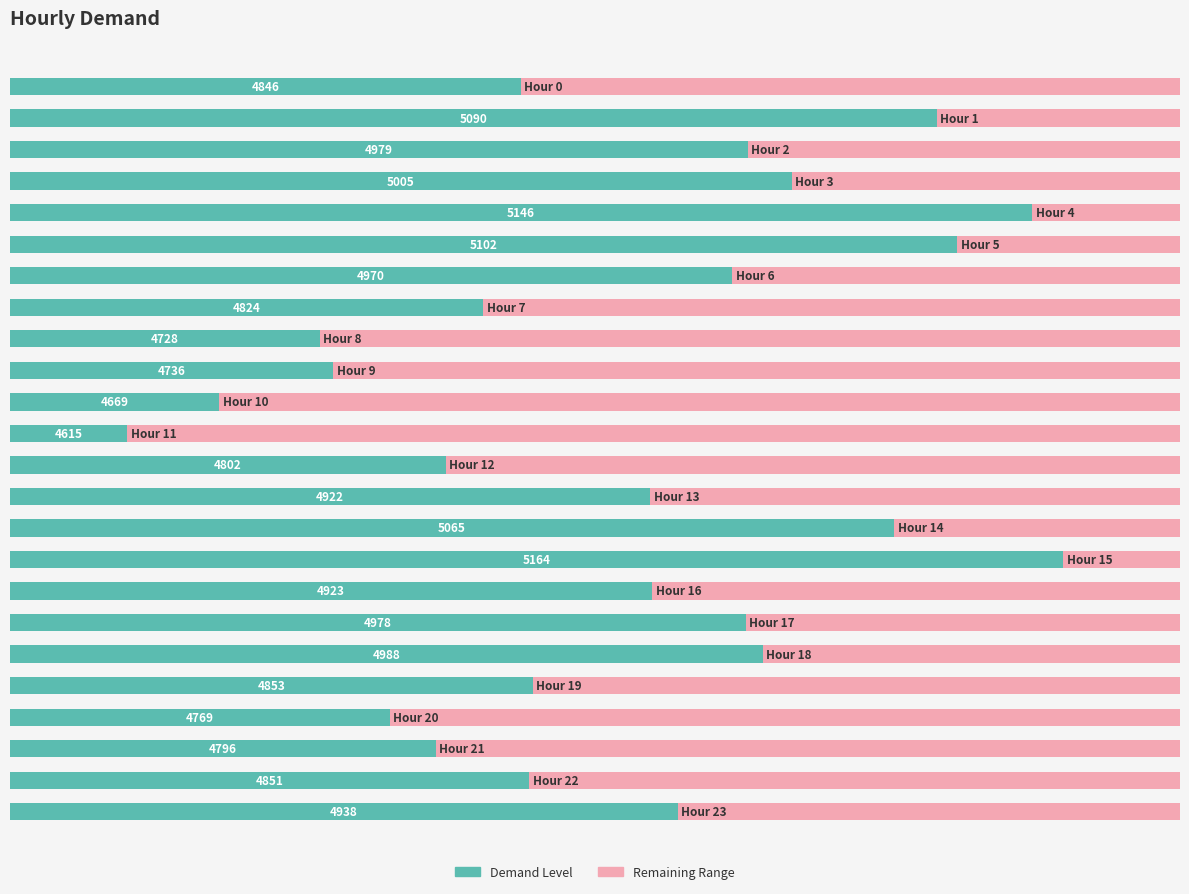

Which series has the largest total across all categories?

Demand Level